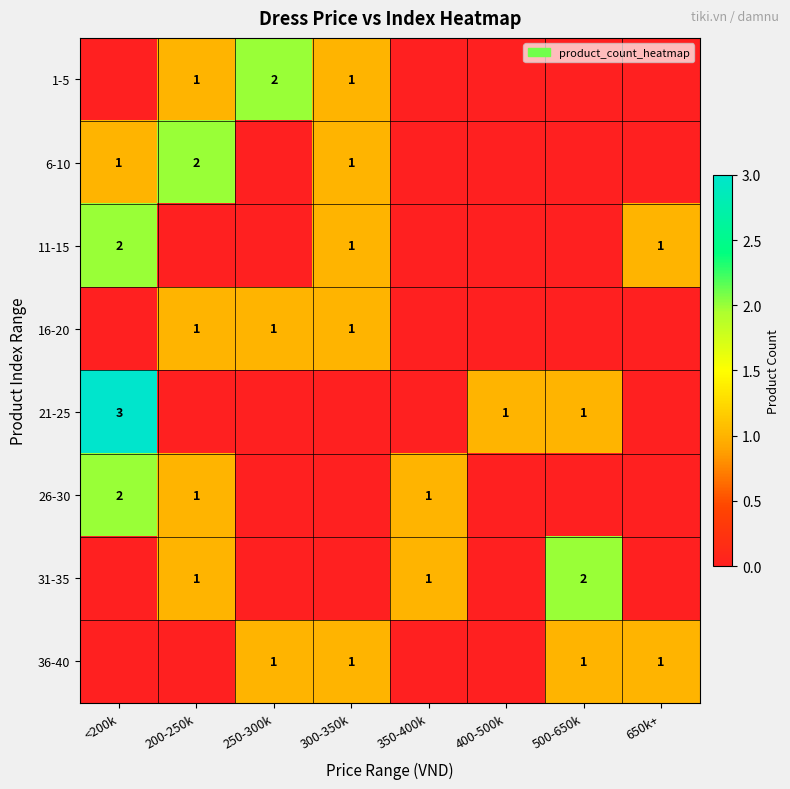

Is it true that 11-15 equals 2 at <200k?

True